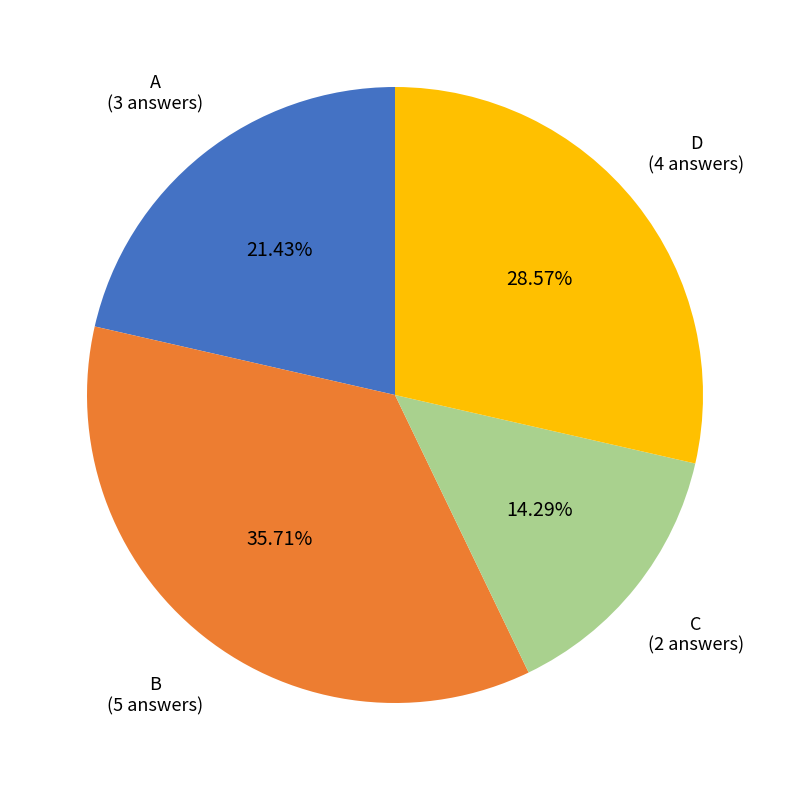

Is there any slice that represents more than half of the pie?

No